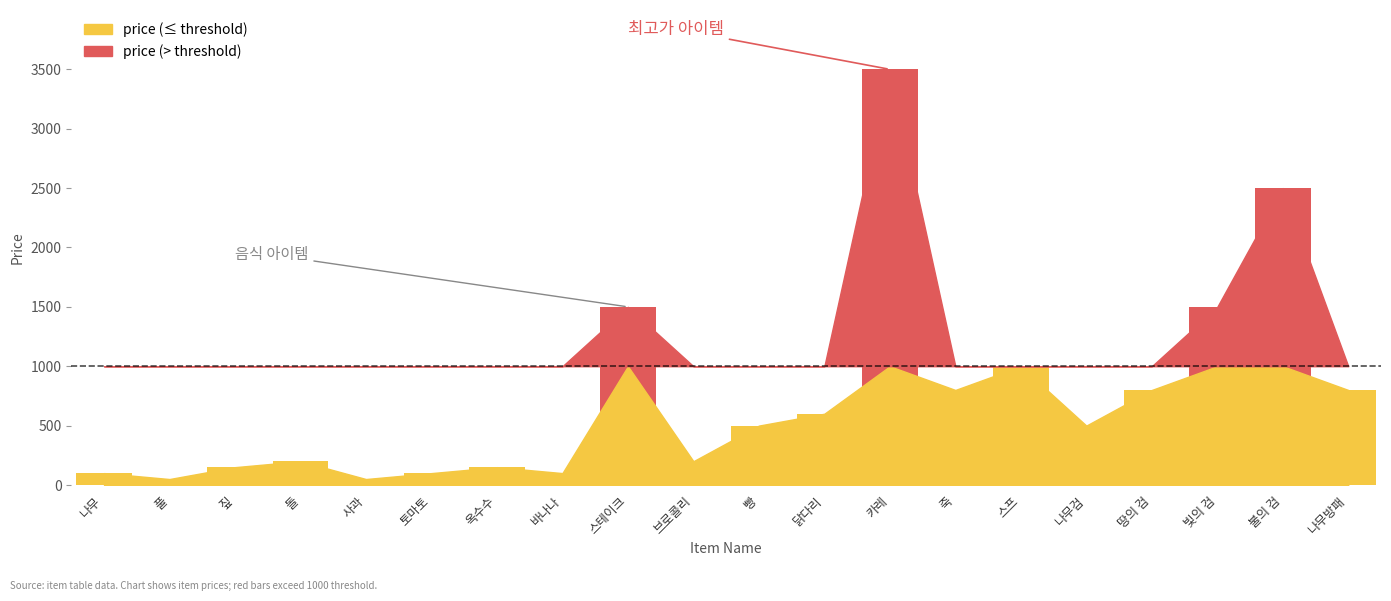

True or false: the data shows 200 at 돌.

True